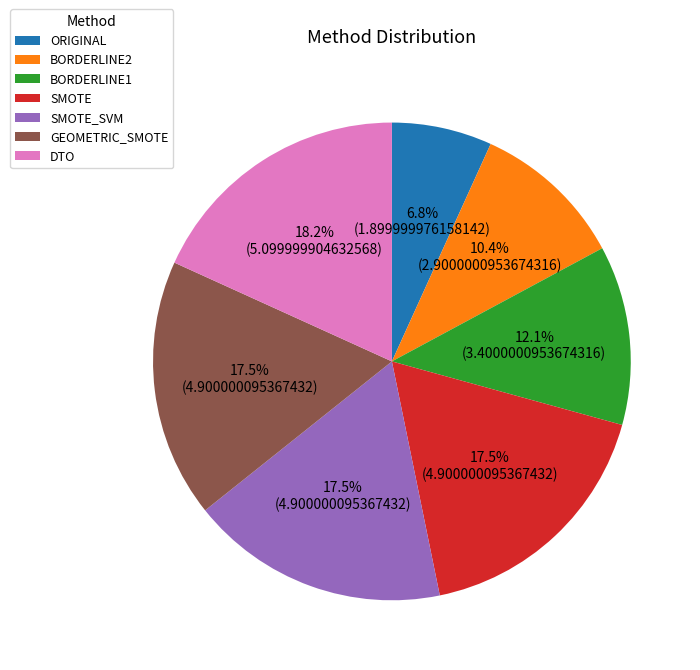

What portion of the pie excludes BORDERLINE2?

89.6%